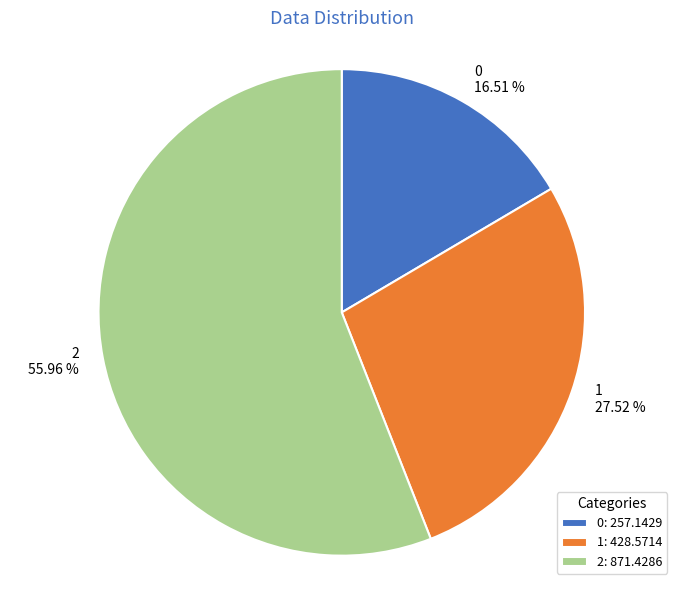

Does 1 account for over 50% of the chart?

No